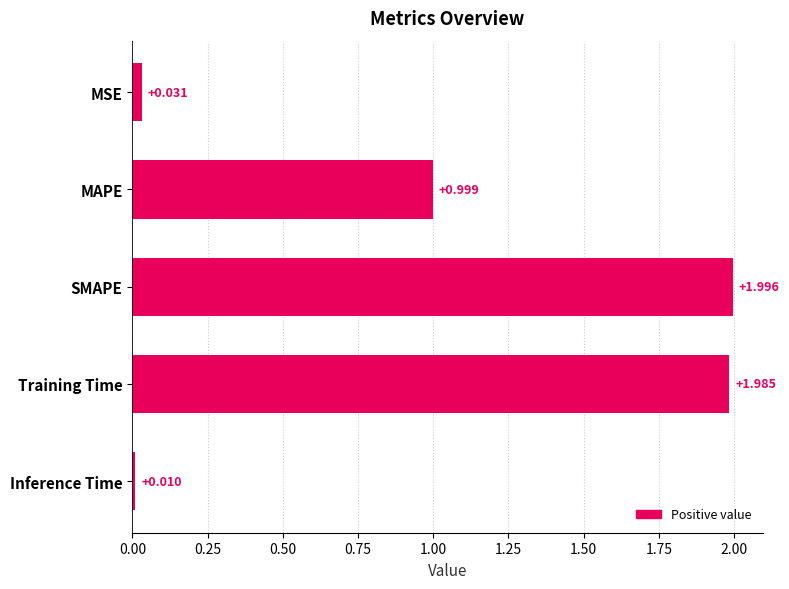

Rank the categories by value from highest to lowest.

SMAPE, Training Time, MAPE, MSE, Inference Time